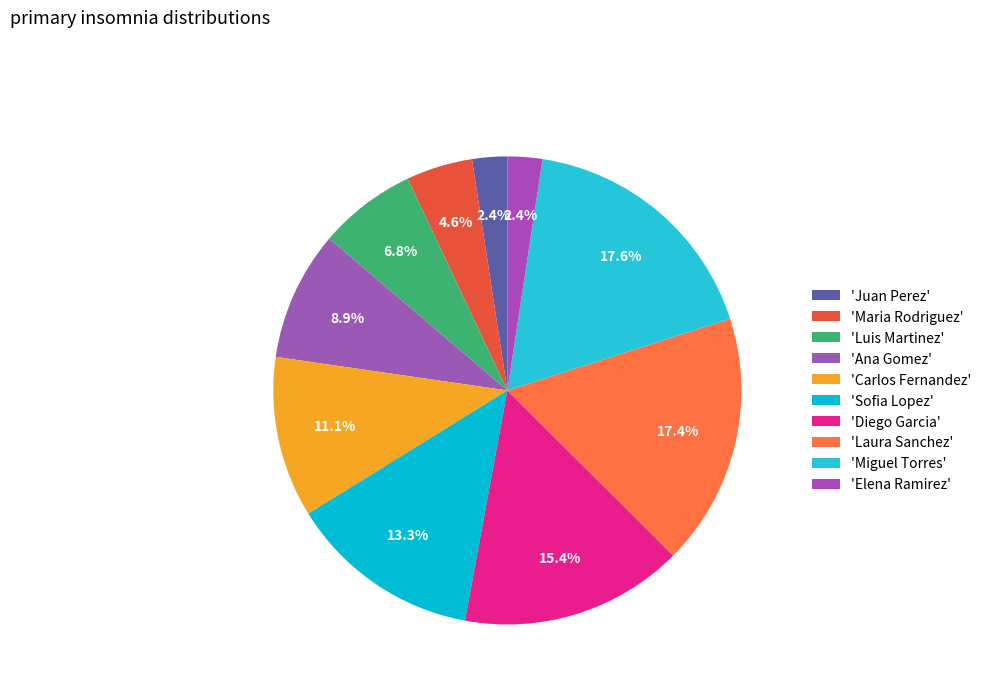

To the nearest percent, what is the average slice percentage?

10%